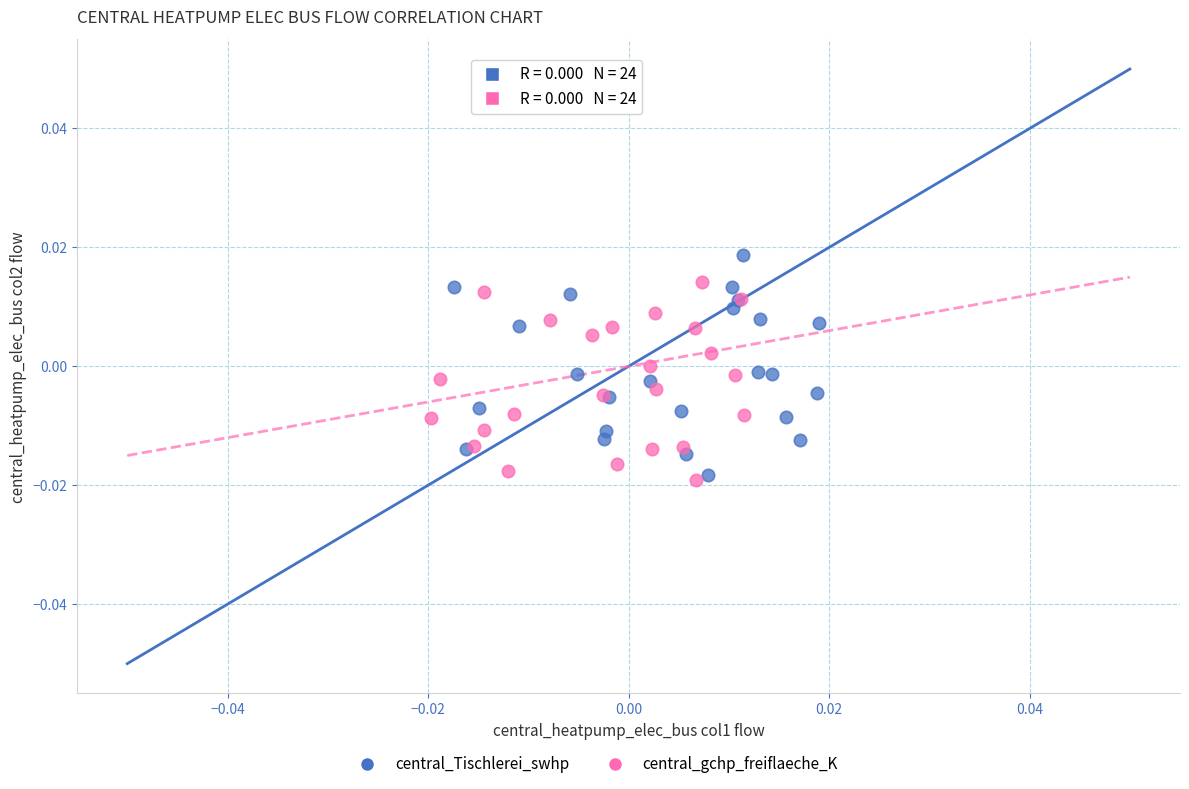

Which series reaches the maximum Y coordinate?

central_Tischlerei_swhp